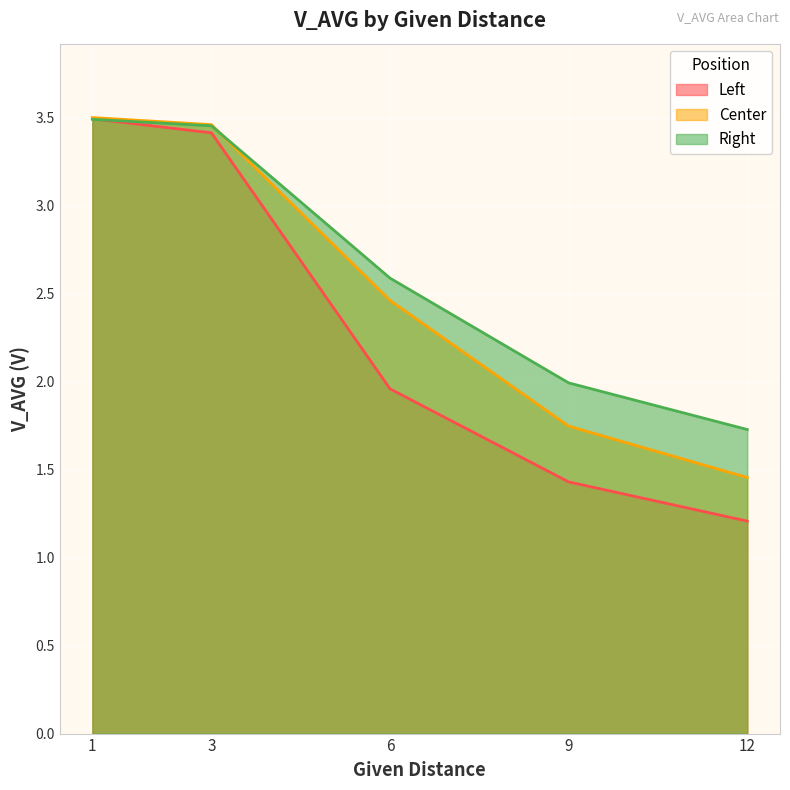

What are all the series names shown in the legend?

Left, Center, Right